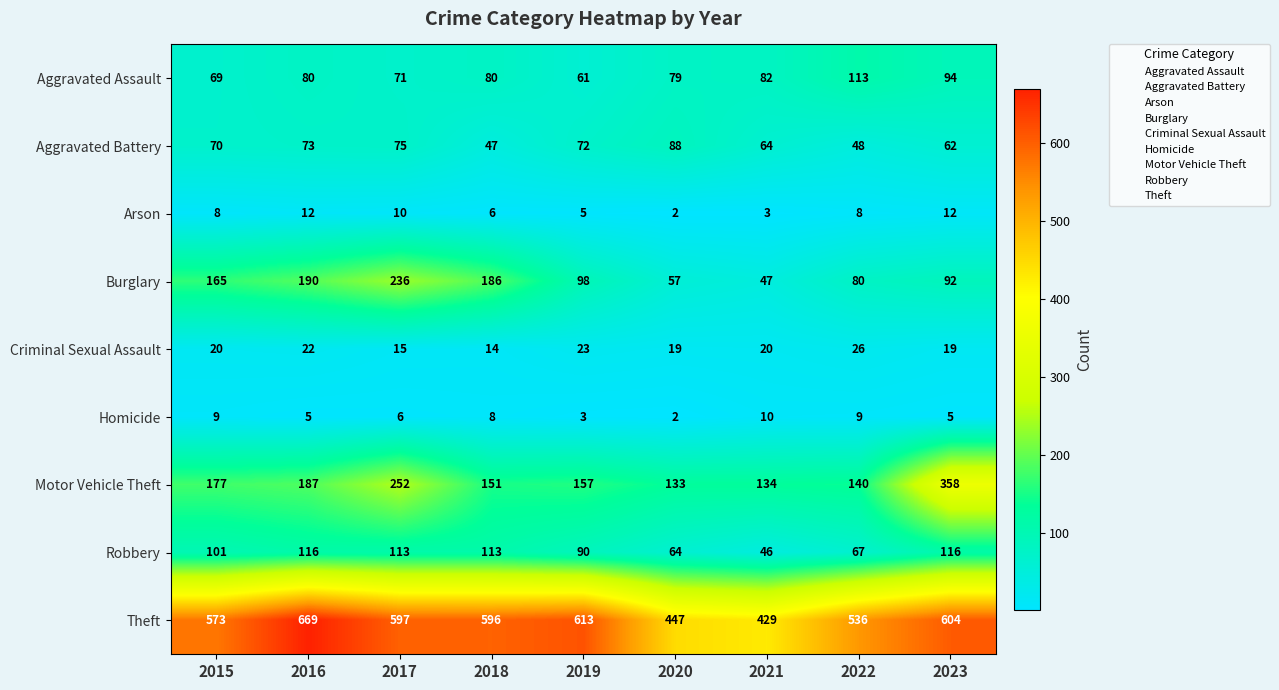

At which label does Burglary first exceed 98?

2015